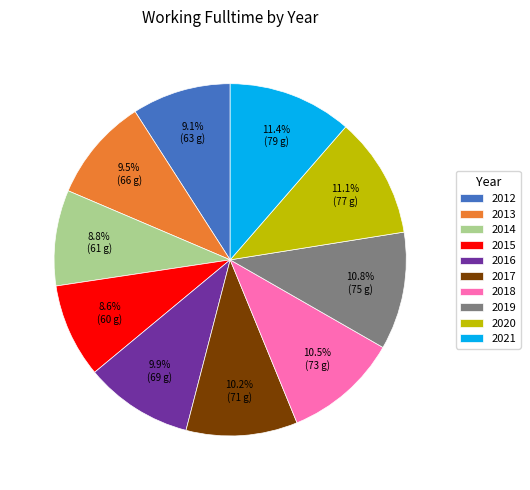

What is the ratio of the value at 2013 to the value at 2017?

0.9